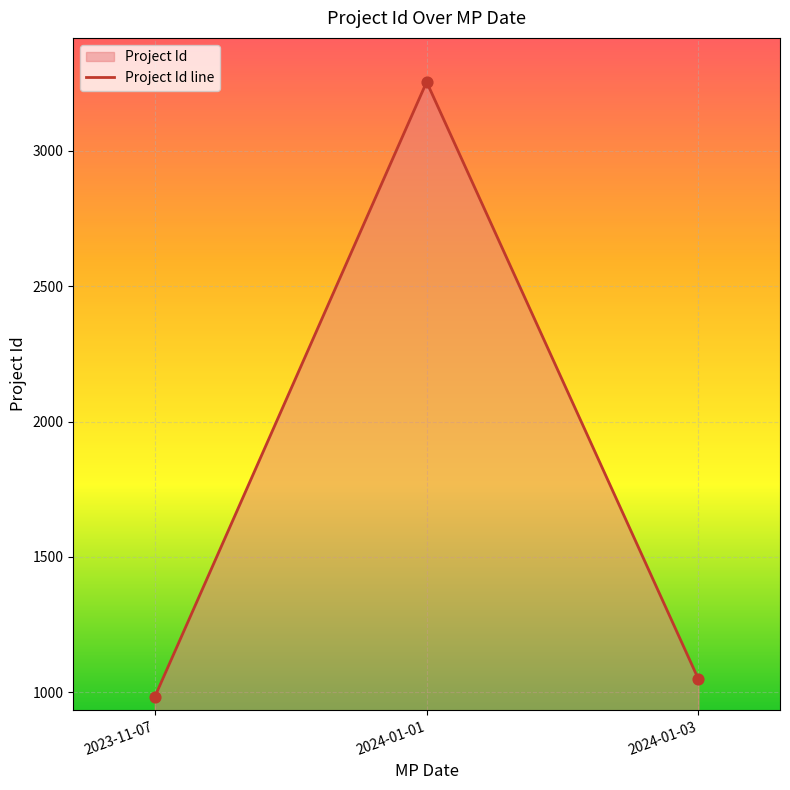

What is the ratio of the value at 2023-11-07 to the value at 2024-01-03?

0.9